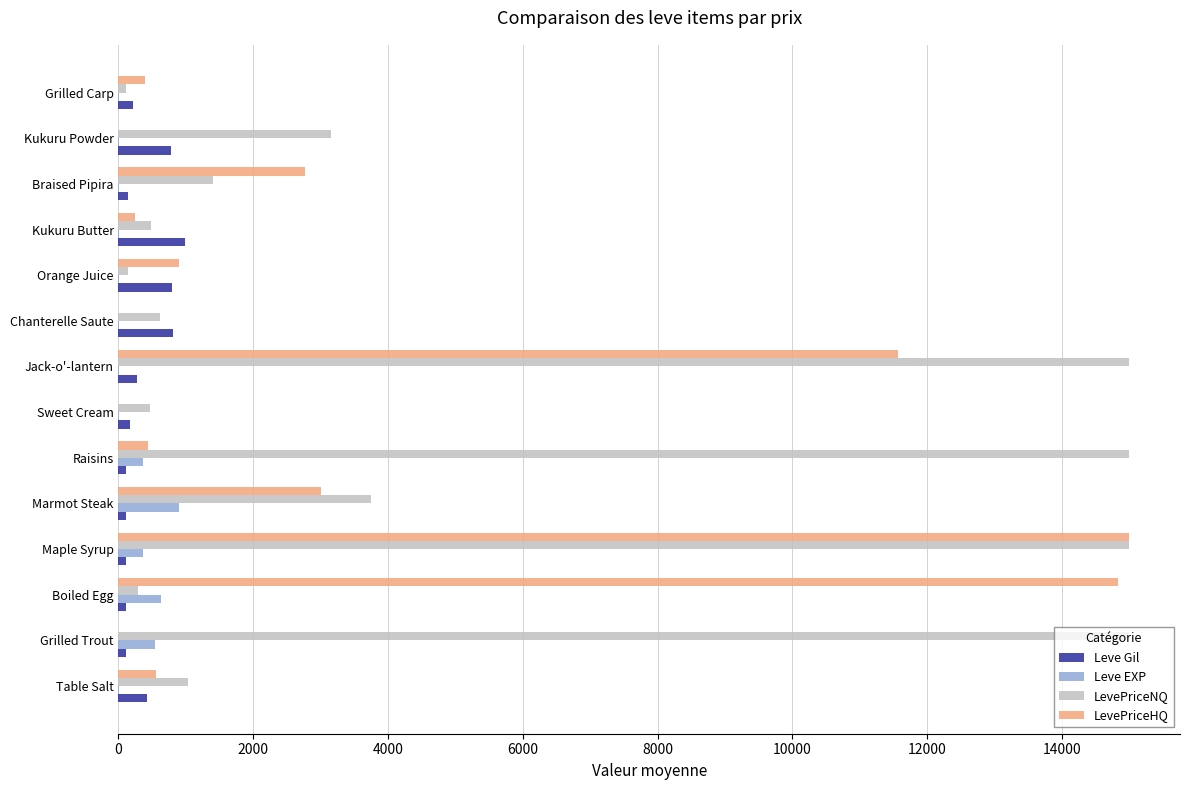

What is the maximum value for Leve EXP?

900.0